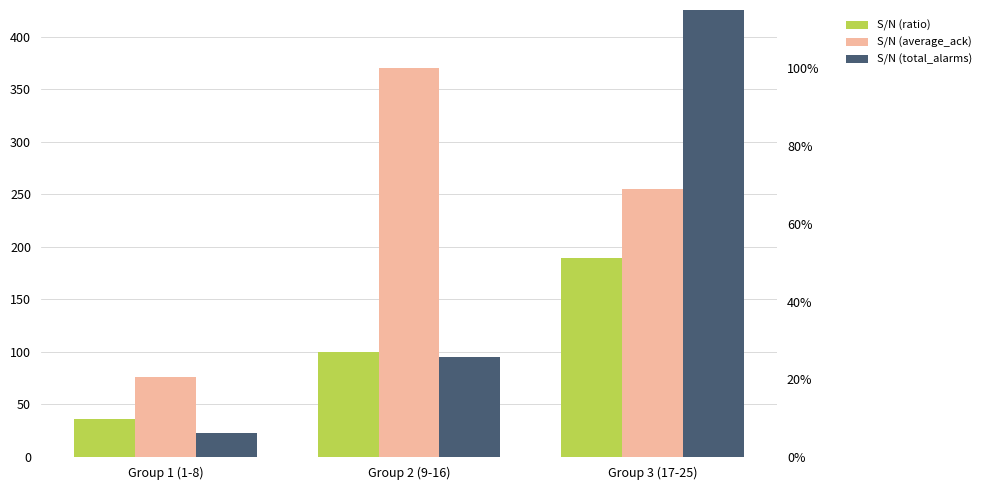

How many bars are there in total?

9